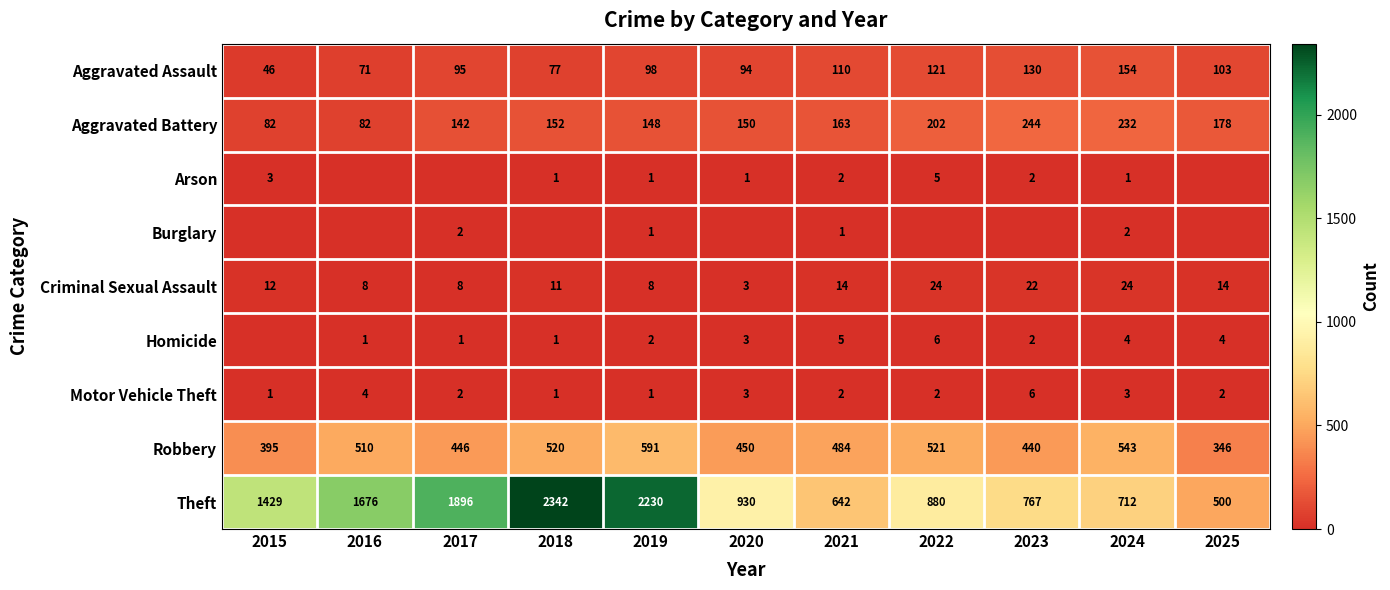

What is the highest value of the Robbery series?

591